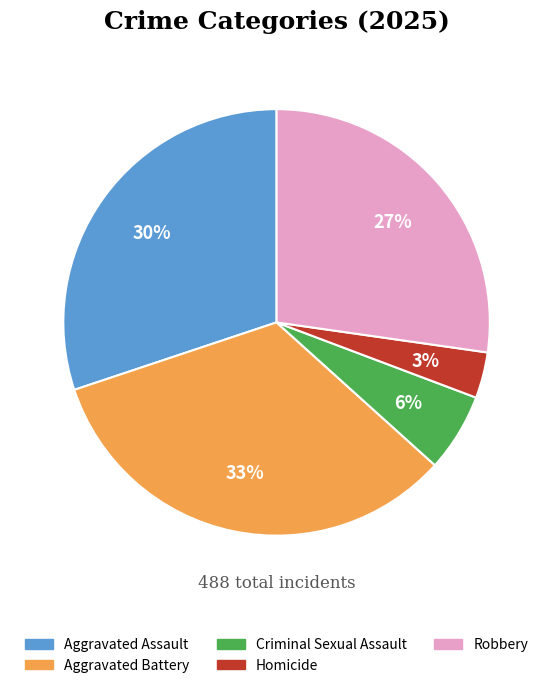

How many slices are in this pie chart?

5